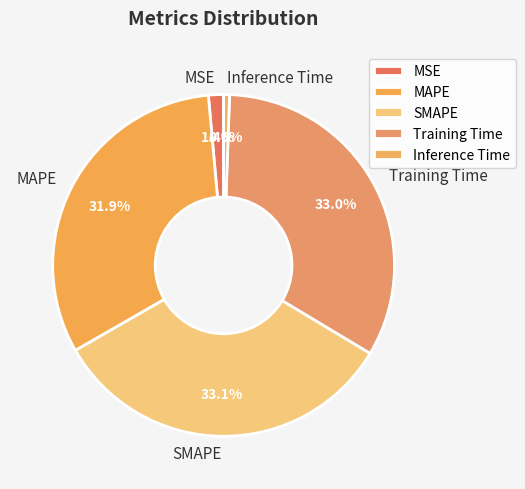

Does Training Time represent more than half of the total?

No